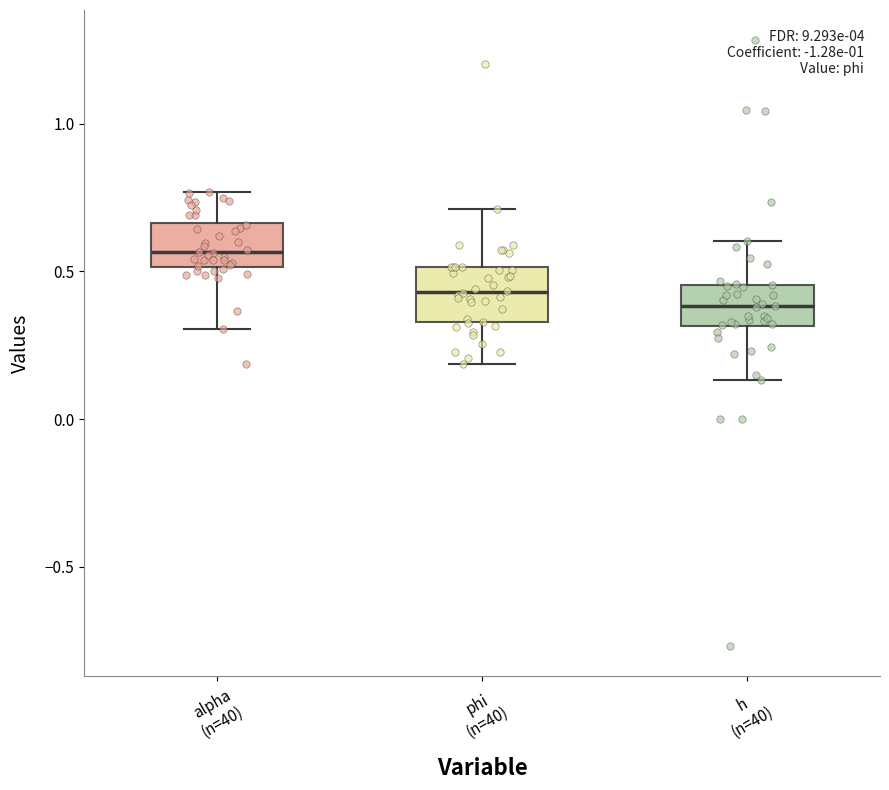

Reading left to right, transcribe this box plot: for each box, give where its median line is, the range the box spans, and where its two whiskers end, as read against the y-axis. The values are not printed on the chart, so give them approximately, as read against the axis.

alpha (n=40): median 0.55, box 0.50 to 0.65, whiskers 0.30 to 0.75
phi (n=40): median 0.45, box 0.35 to 0.50, whiskers 0.20 to 0.70
h (n=40): median 0.40, box 0.30 to 0.45, whiskers 0.15 to 0.60